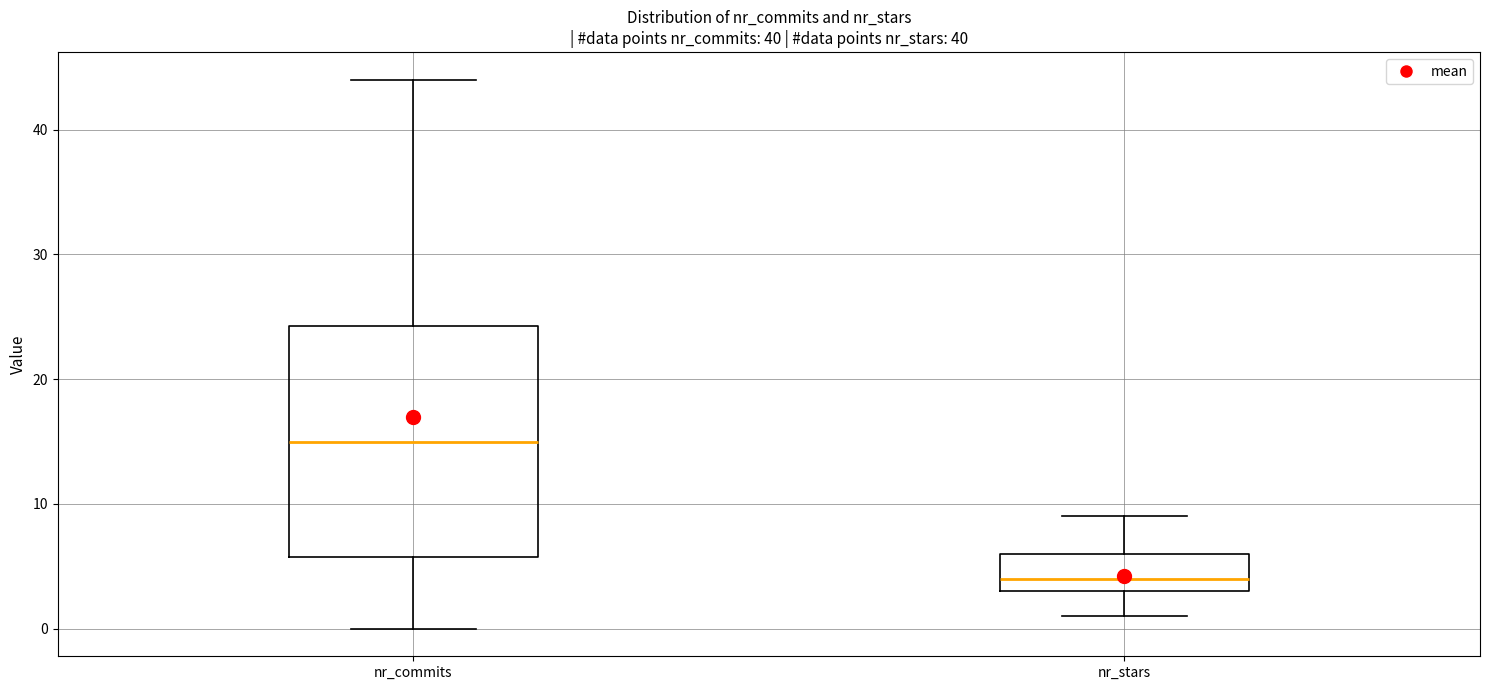

Which box is the tallest, from its lower edge to its upper edge?

nr_commits